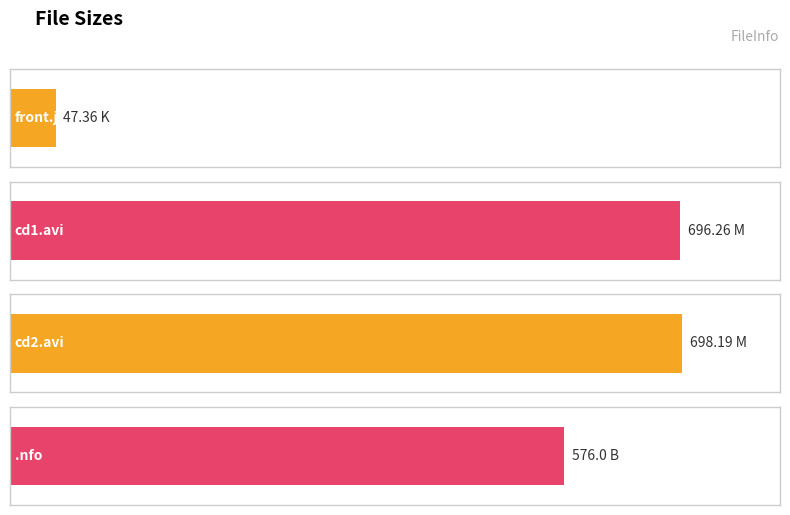

Reading right to left, list all the values displayed in this chart.

japanx-fh57d2.nfo (B)=576.0	japanx-fh57d2-cd2.avi (M)=698.2	japanx-fh57d2-cd1.avi (M)=696.3	front.jpg (K)=47.4